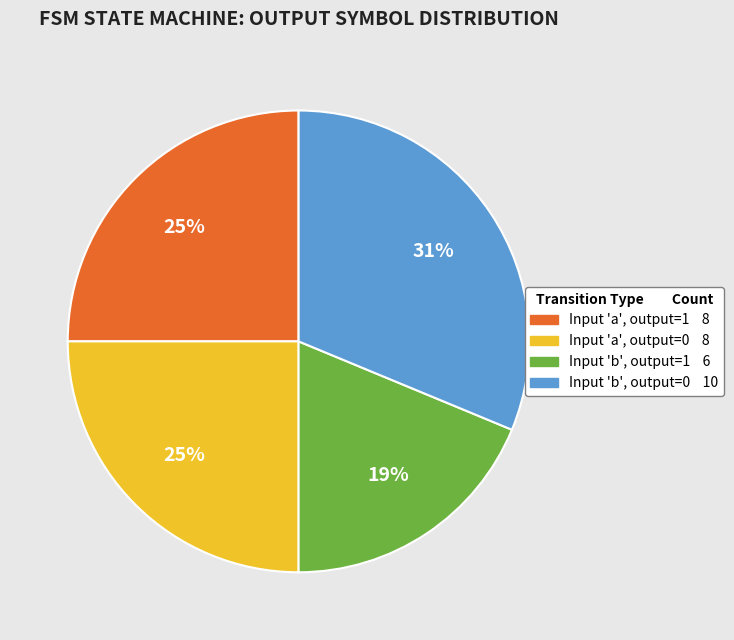

To the nearest percent, what is the average slice percentage?

25%